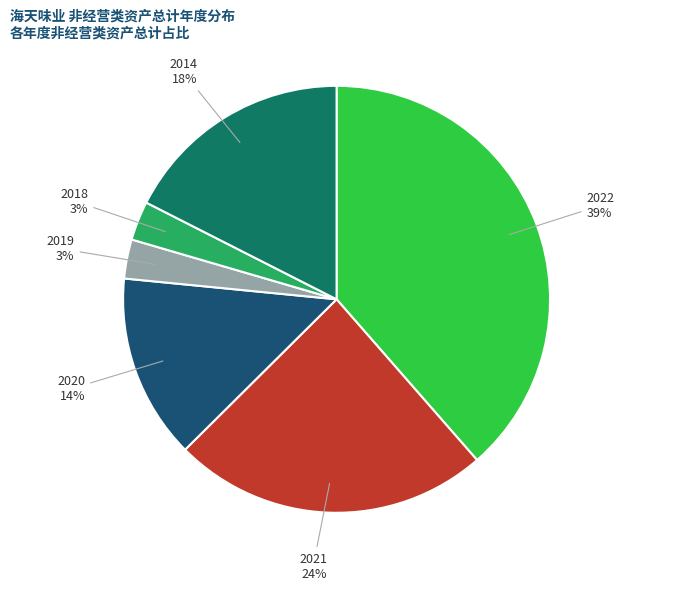

Which slice is the largest?

2022